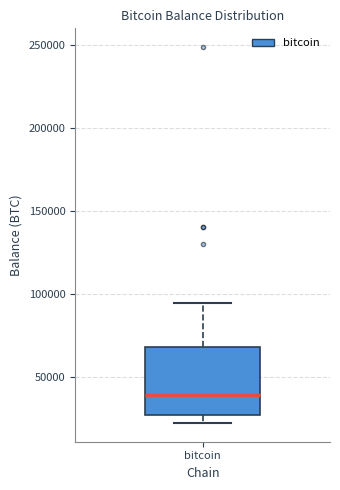

Transcribe this box plot: give where the median line is, the range the box spans, and where the two whiskers end, as read against the y-axis. The values are not printed on the chart, so give them approximately, as read against the axis.

median 40000, box 25000 to 70000, whiskers 25000 (just below the box's lower edge) to 95000